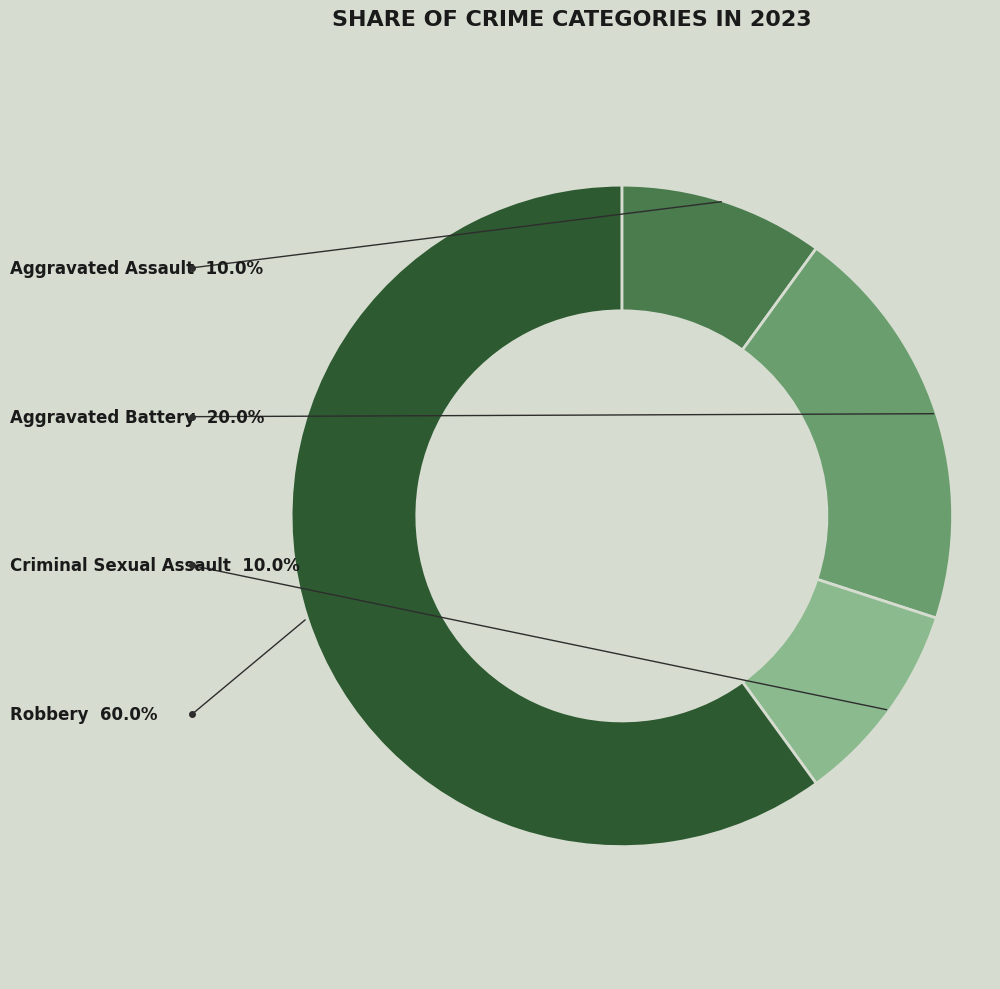

Which slice is the largest?

Robbery